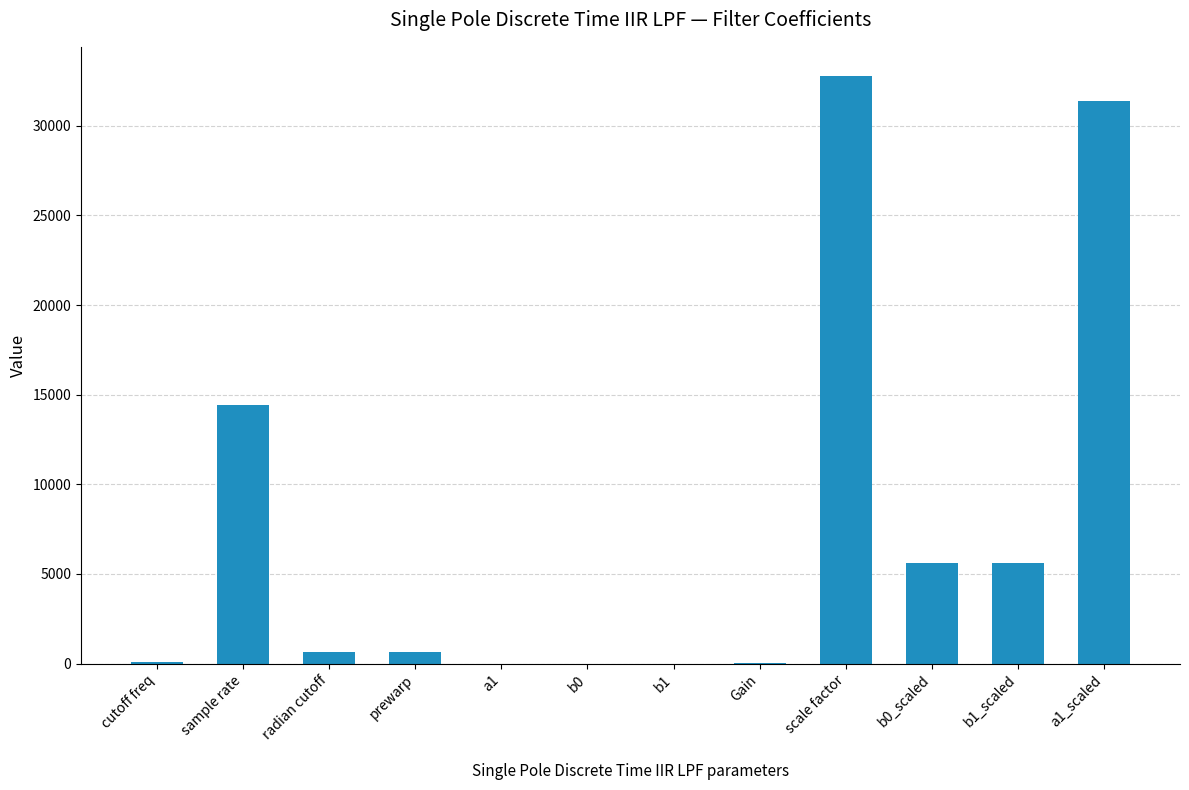

Are the bars horizontal?

No